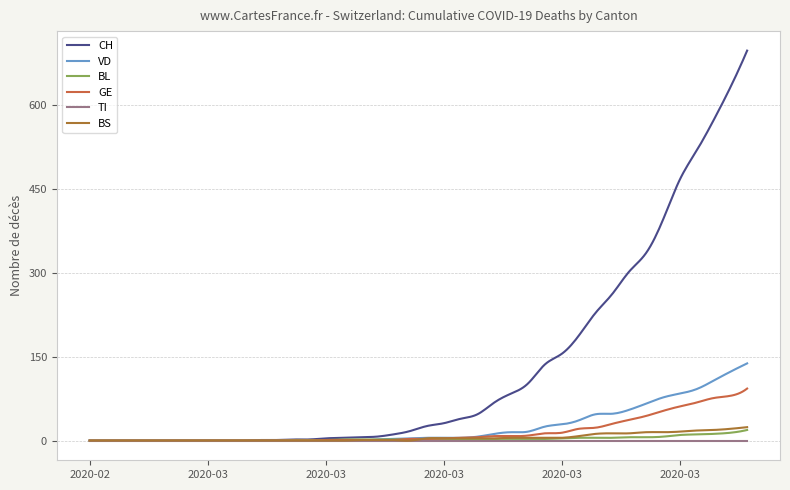

What is the difference between the maximum and minimum values in the CH series?

697.1